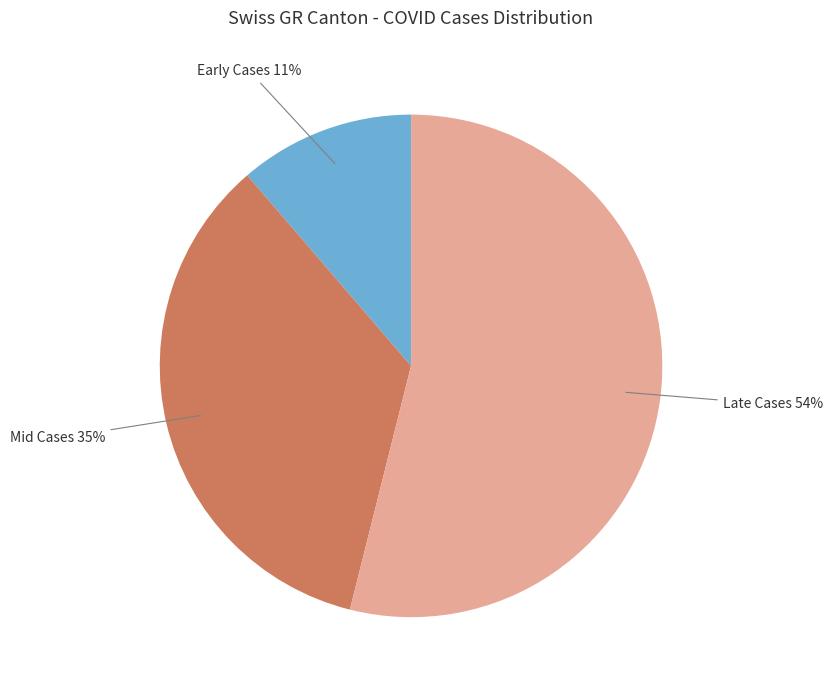

Which has a higher value, Early Cases or Late Cases?

Late Cases